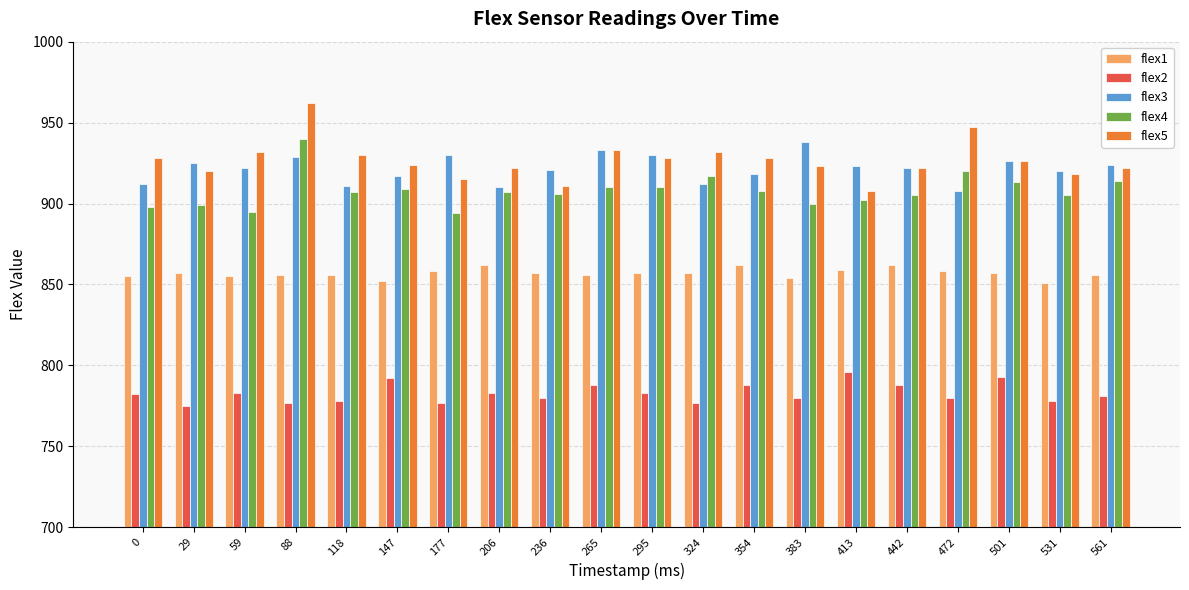

What is the average value of the flex5 series?

927